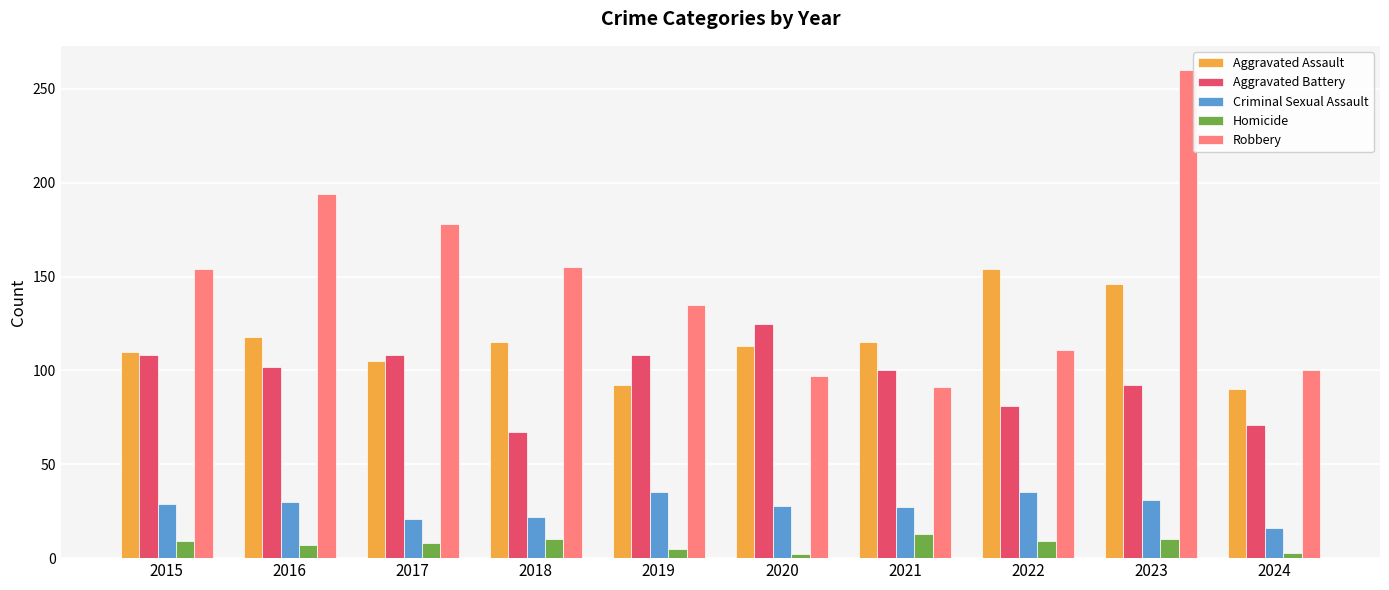

Is the value of Homicide at 2024 greater than the value of Aggravated Assault at 2023?

No